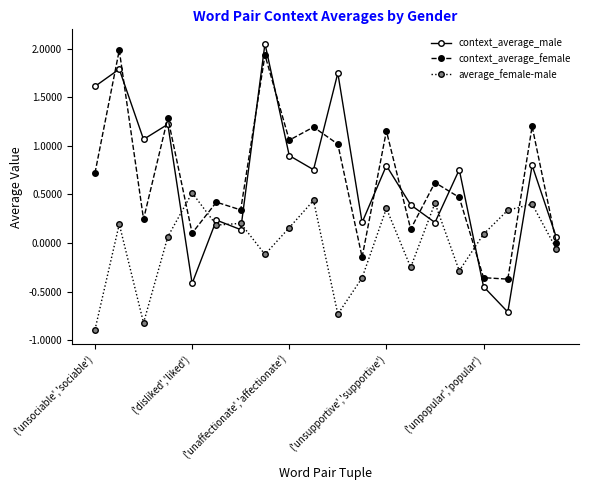

What is the highest value of the context_average_female series?

2.0